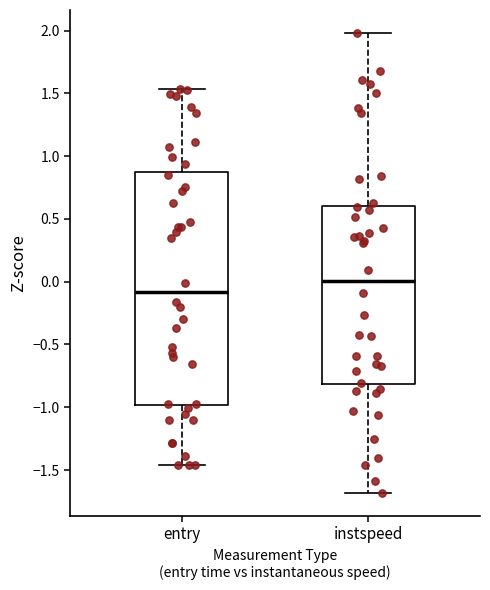

Reading left to right, read every box against the y-axis: the position of its median line, the range the box covers, and the ends of its whiskers. The values are not printed on the chart, so give them approximately, as read against the axis.

entry: median -0.10, box -1.00 to 0.85, whiskers -1.45 to 1.55
instspeed: median 0.00, box -0.80 to 0.60, whiskers -1.70 to 2.00